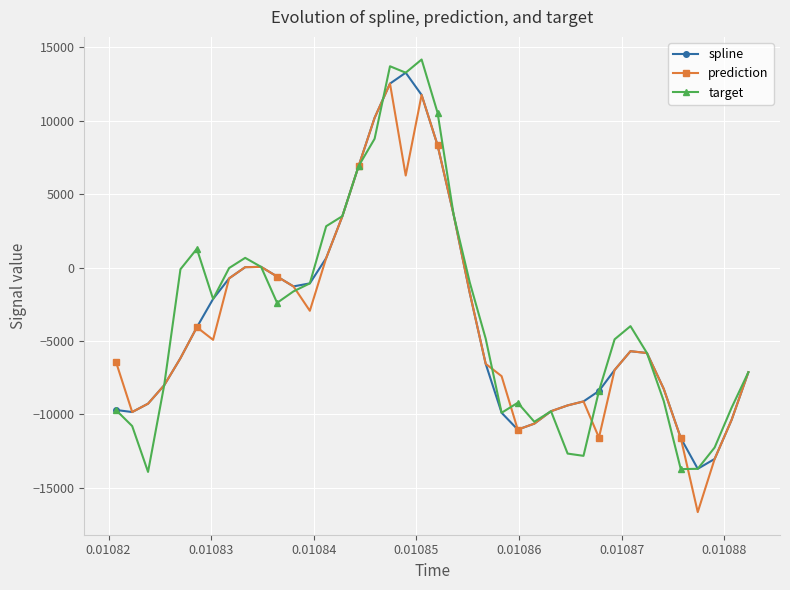

List the series in order of their overall mean, highest first.

target, spline, prediction